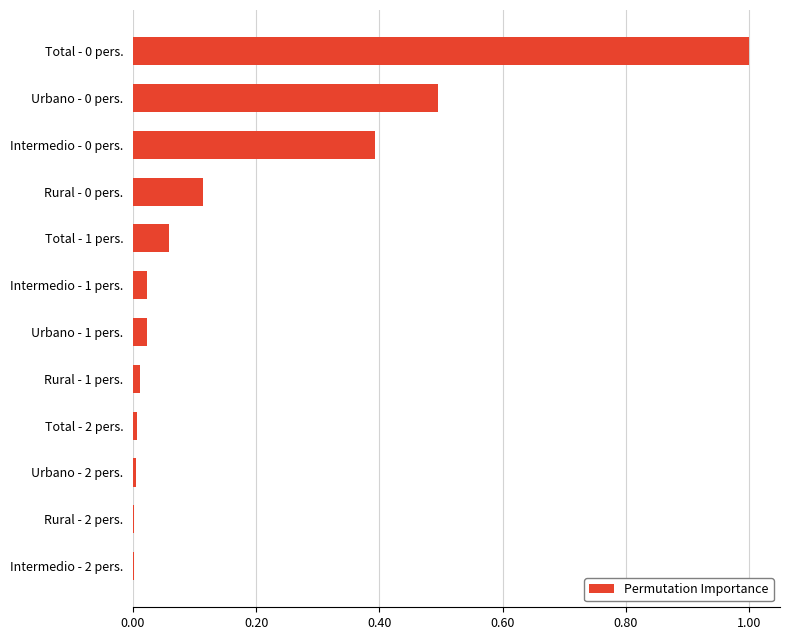

What is the change in value from Intermedio - 1 pers. to Rural - 0 pers.?

+0.1